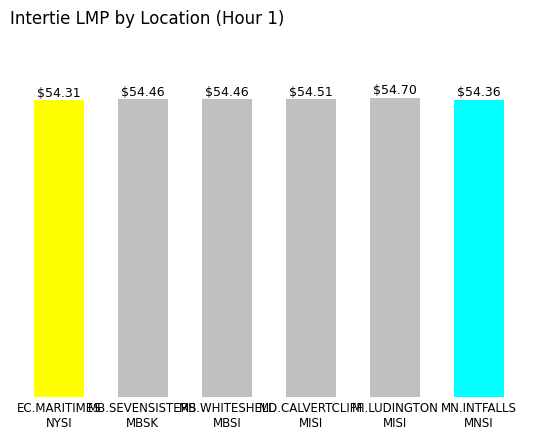

The chart shows a value of 54.5 at MB.SEVENSISTERS
MBSK. True or false?

True